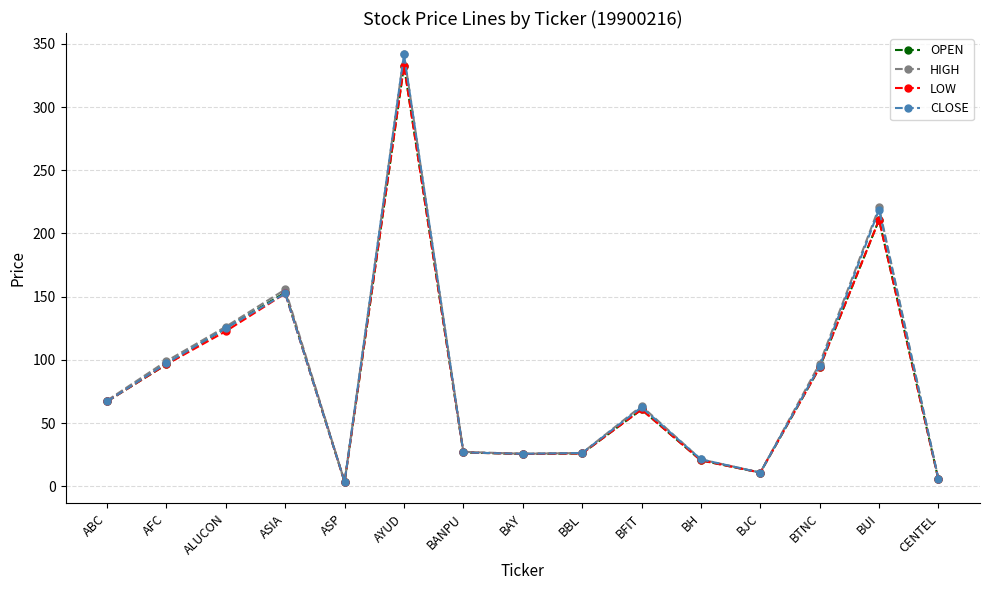

Does the chart have visible grid lines?

Yes